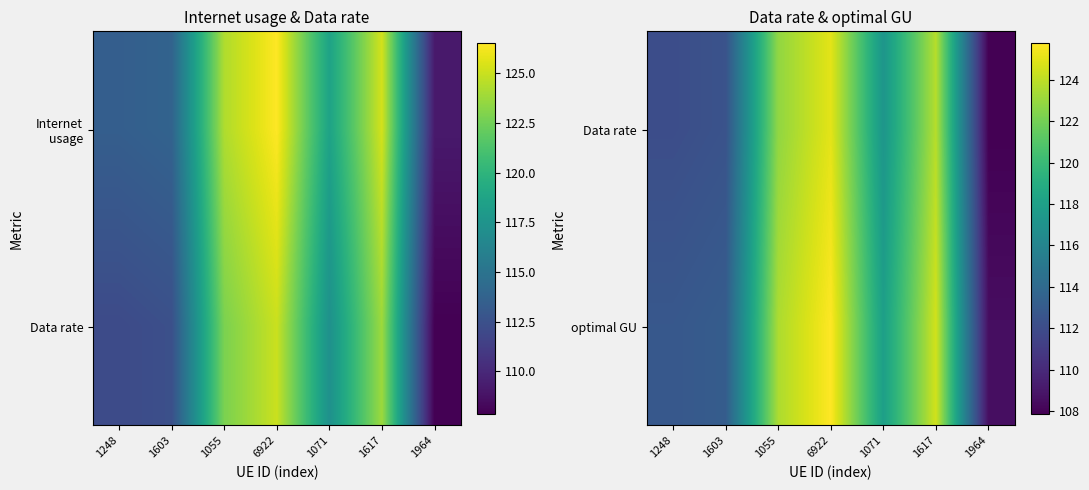

Rank the series by their average value, from highest to lowest.

optimal GU, Data rate